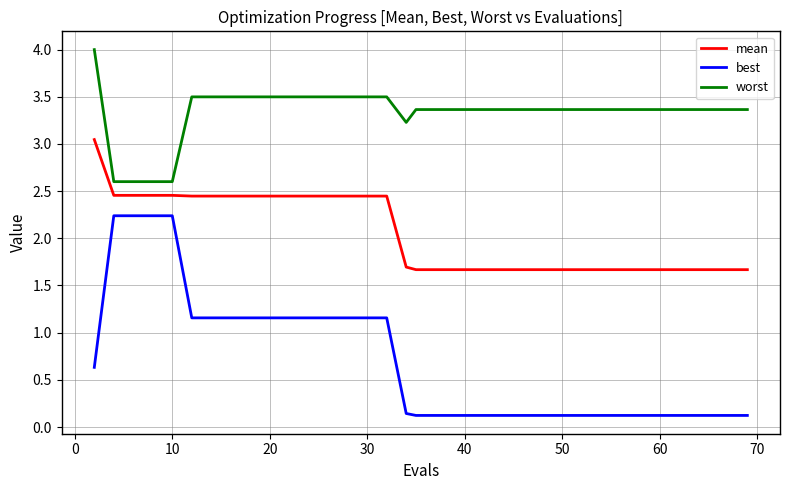

How many lines are shown in the chart?

3